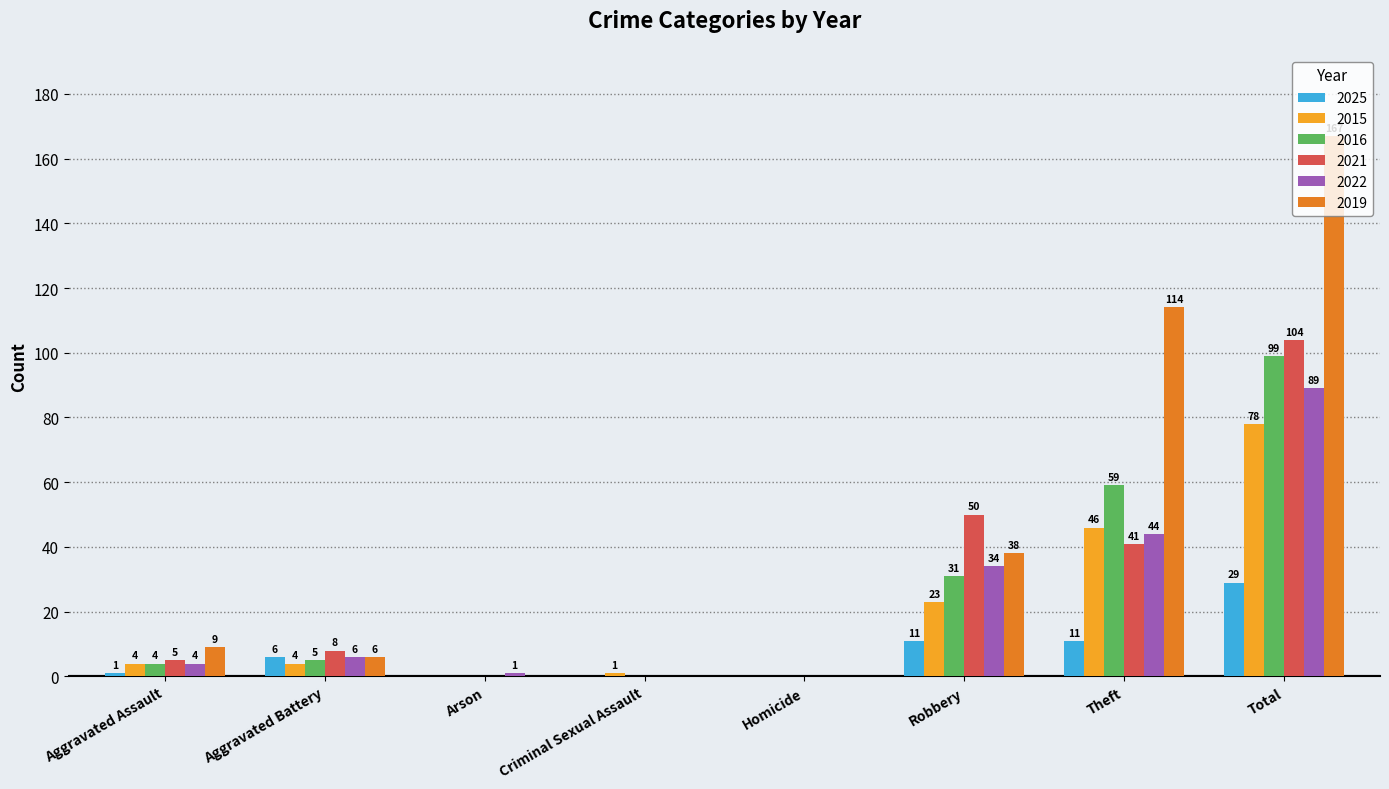

Does the chart contain stacked bars?

No